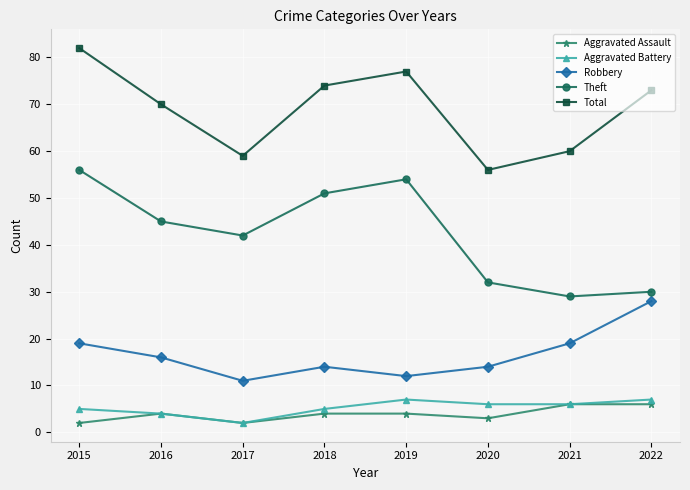

Which series has the largest total across all categories?

Total